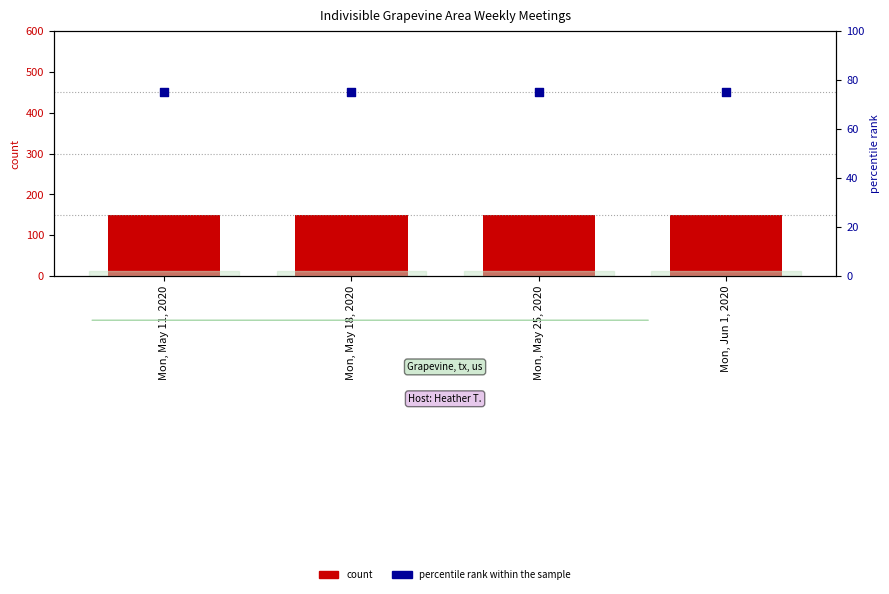

At which category is the sum across all series the highest?

Mon, May 11, 2020